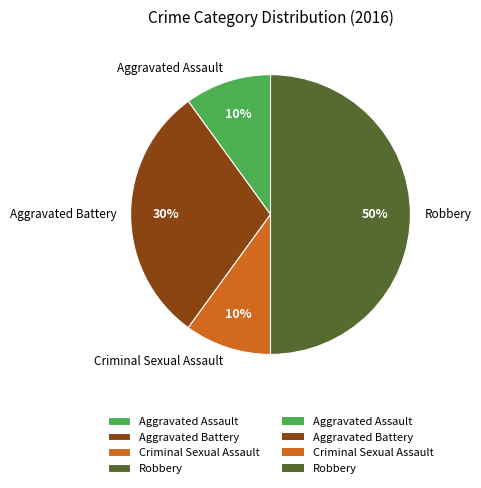

Is Aggravated Assault the majority of the pie?

No